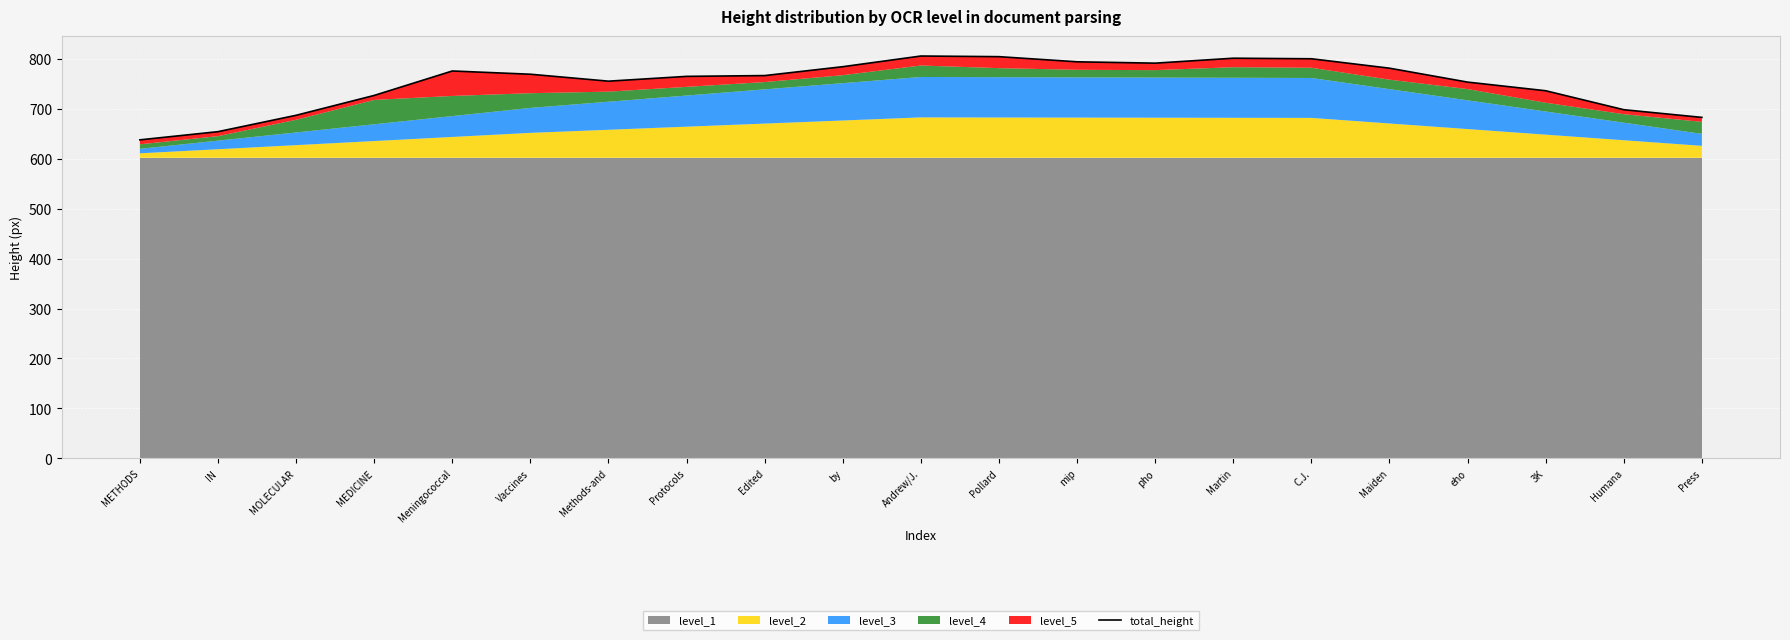

What is the difference between the values at Edited and eho?

13.1